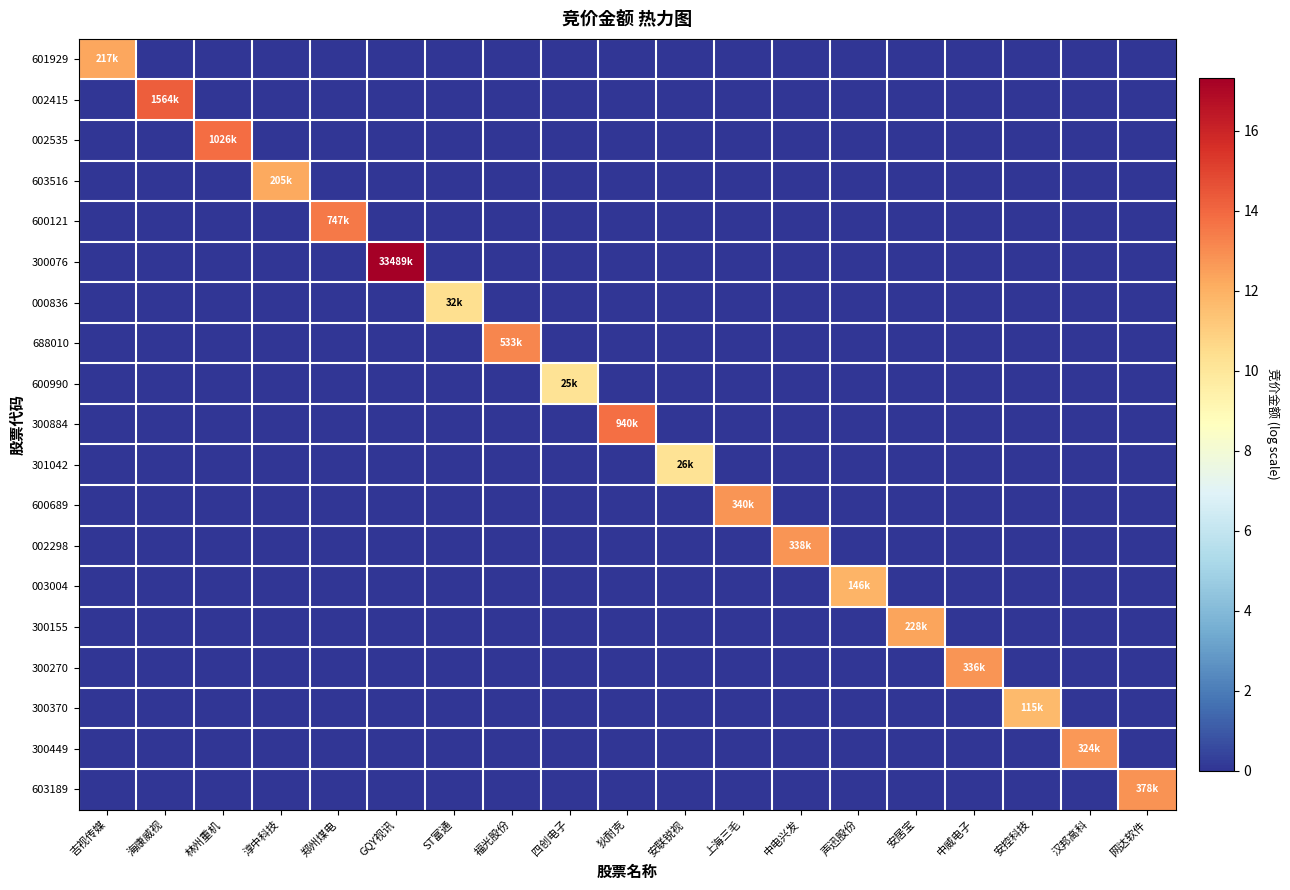

Between 淳中科技 and 安联锐视, which series saw the biggest shift?

603516